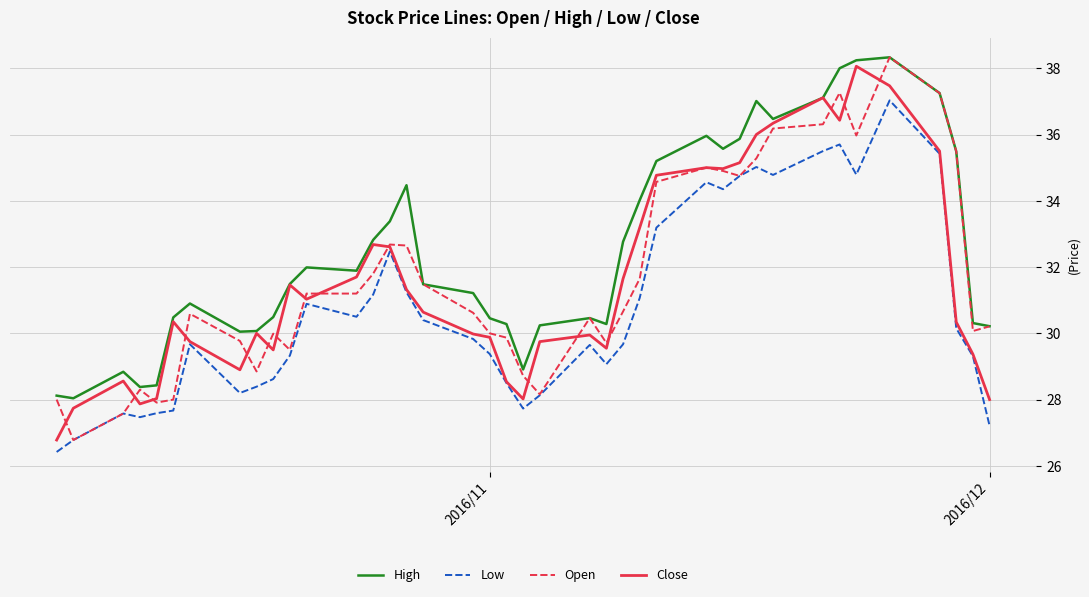

What is the lowest value of the High series?

28.0